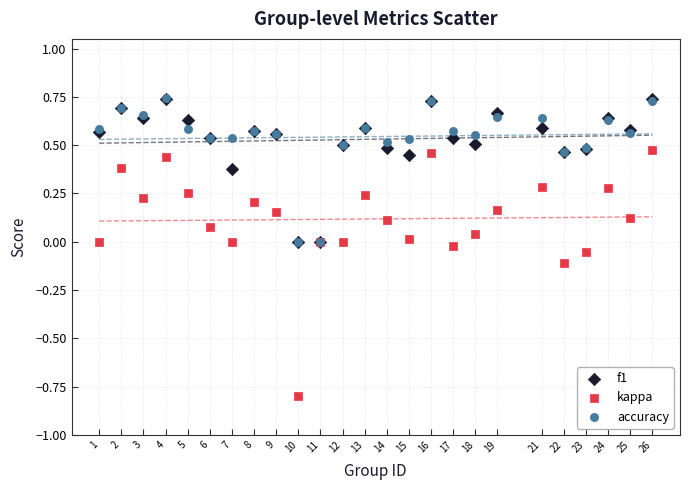

What are all the series names shown in the legend?

f1, kappa, accuracy